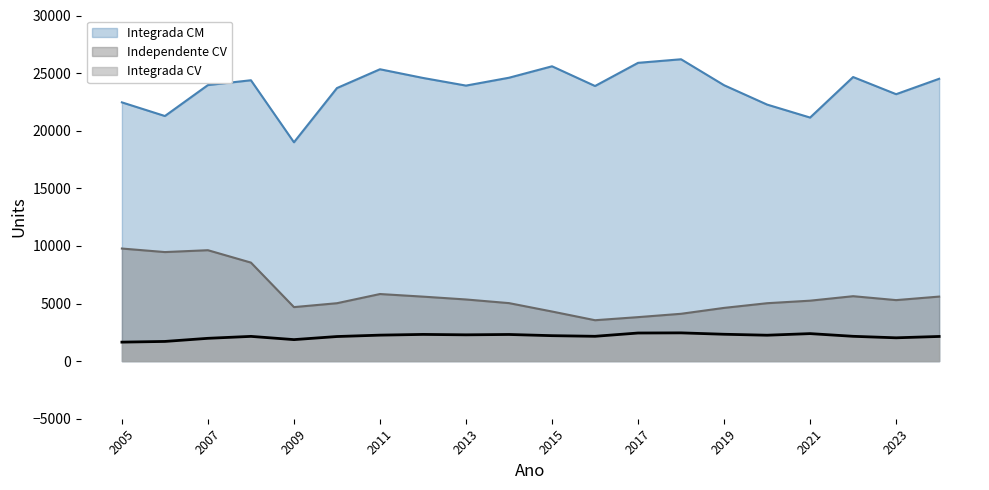

Where is Independente CV nearest to the value 6662?

2011